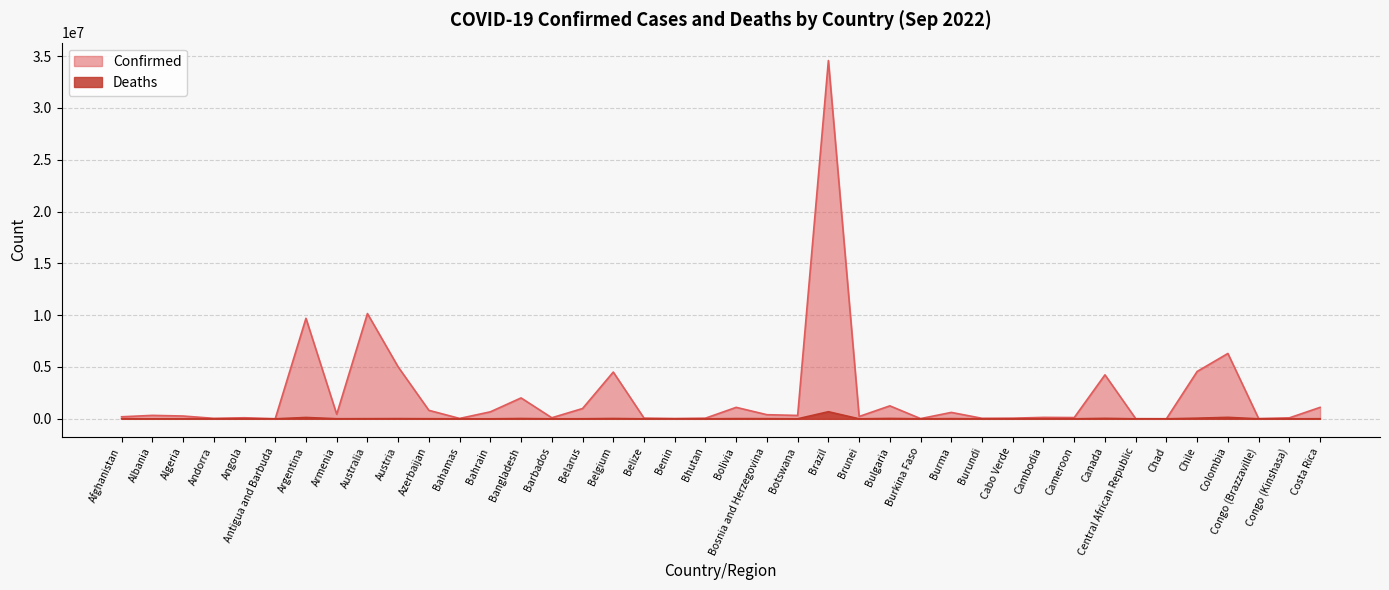

How many data points in Confirmed are above 326127?

19